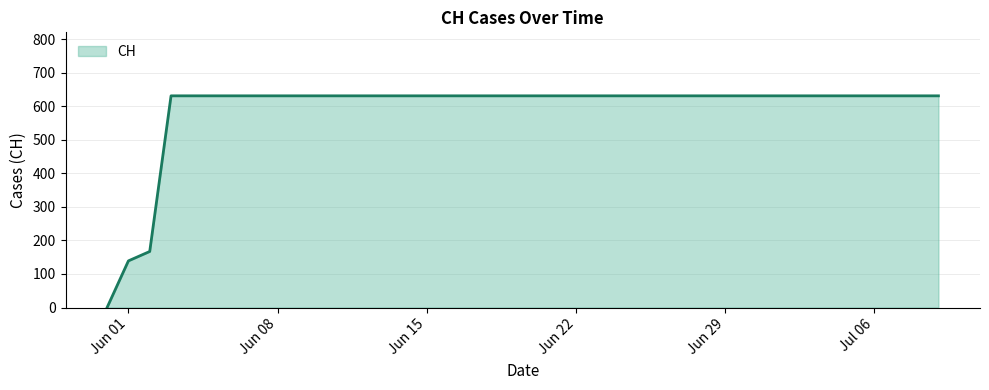

What is the maximum value shown in the chart?

631